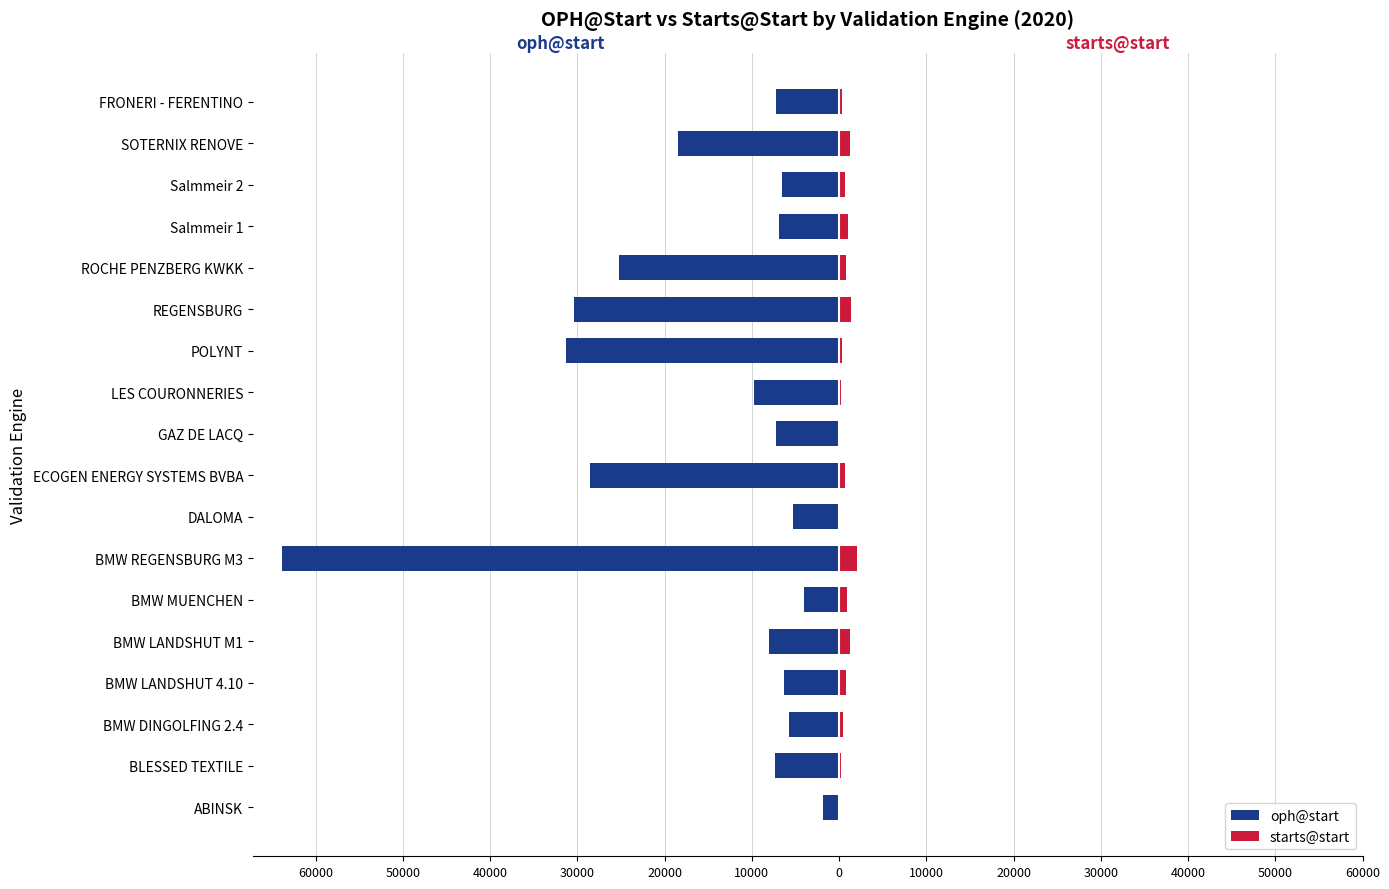

Reading left to right, list all the values displayed in this chart.

oph@start: -1845	-7315	-5756	-6316	-8076	-3985	-63893	-5248	-28583	-7252	-9804	-31291	-30402	-25208	-6871	-6580	-18439	-7229
starts@start: 55	243	444	768	1224	864	2016	111	711	119	255	378	1351	749	1011	674	1218	305